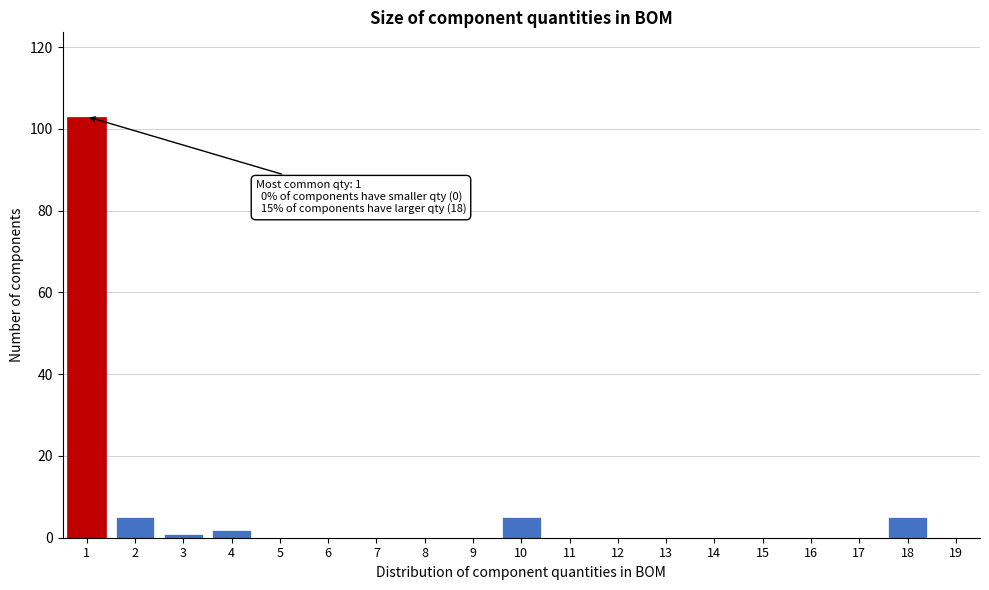

Reading left to right, list all the values displayed in this chart.

1=103	2=5	3=1	4=2	5=0	6=0	7=0	8=0	9=0	10=5	11=0	12=0	13=0	14=0	15=0	16=0	17=0	18=5	19=0